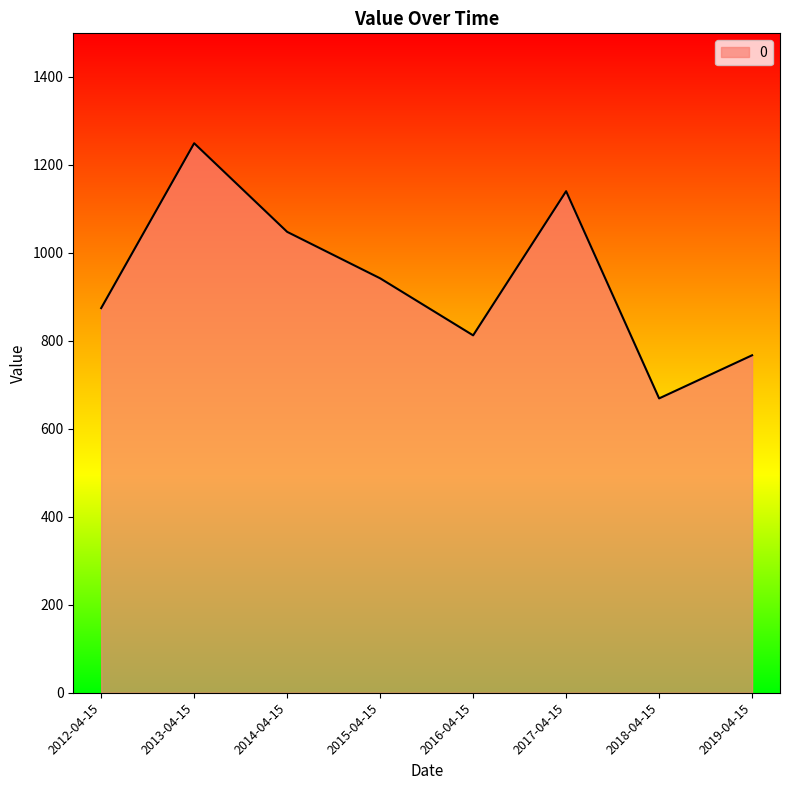

What is the sum of all values?

7503.5